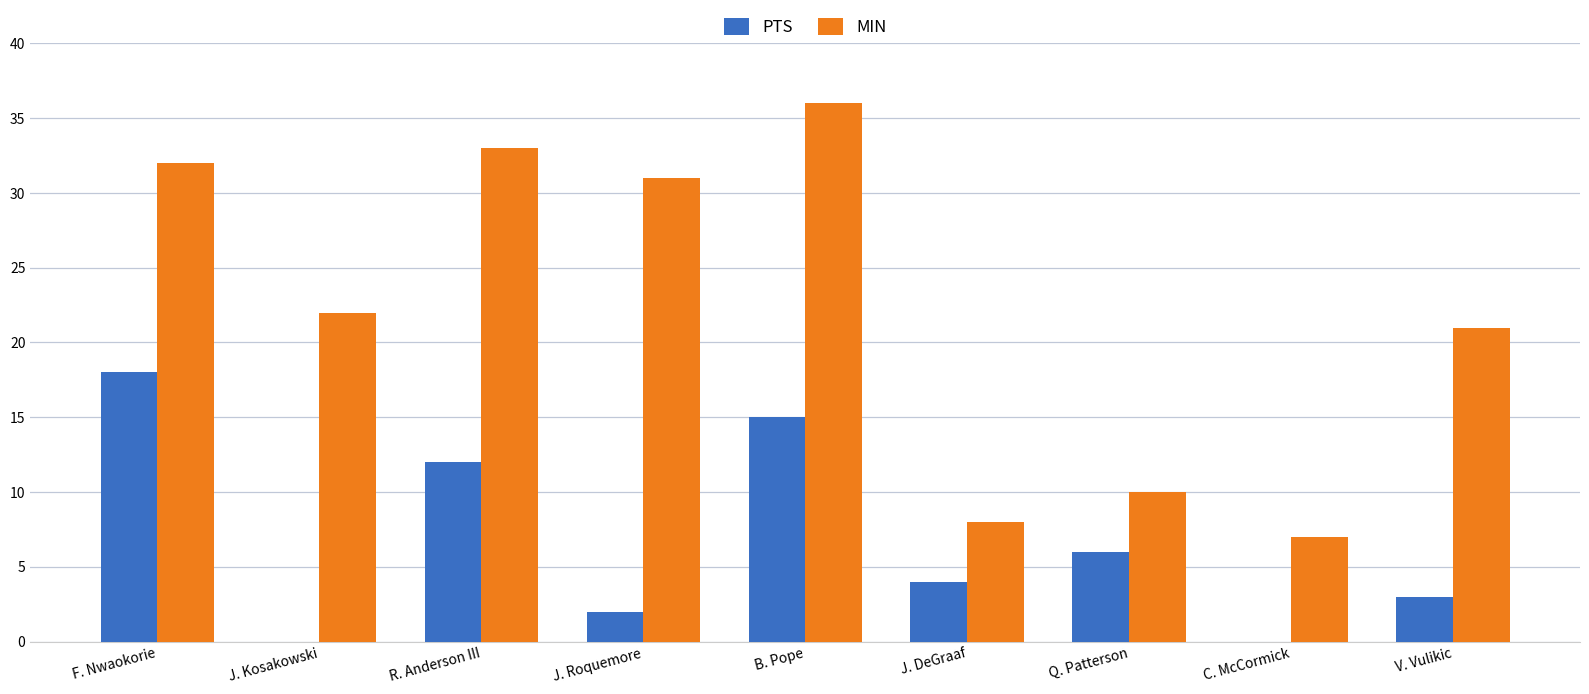

What is the highest value of the PTS series?

18